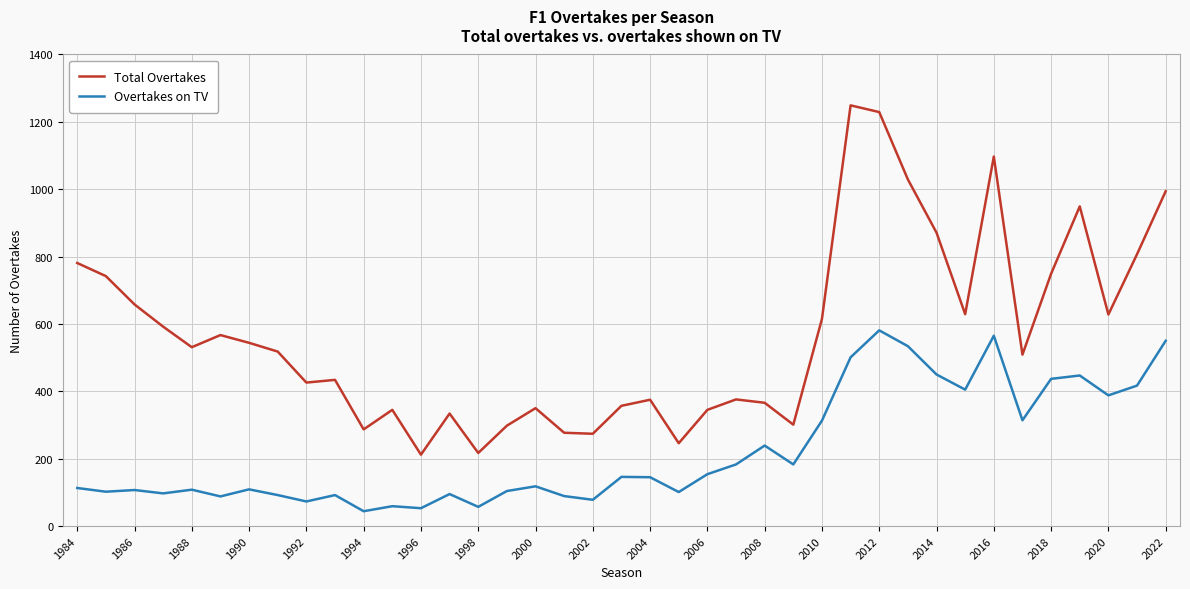

Which series has the largest total across all categories?

Total Overtakes